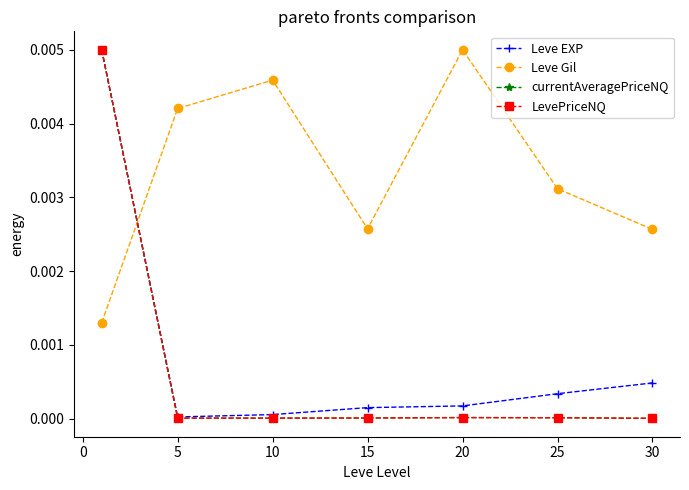

How many times do LevePriceNQ and Leve Gil cross each other?

1